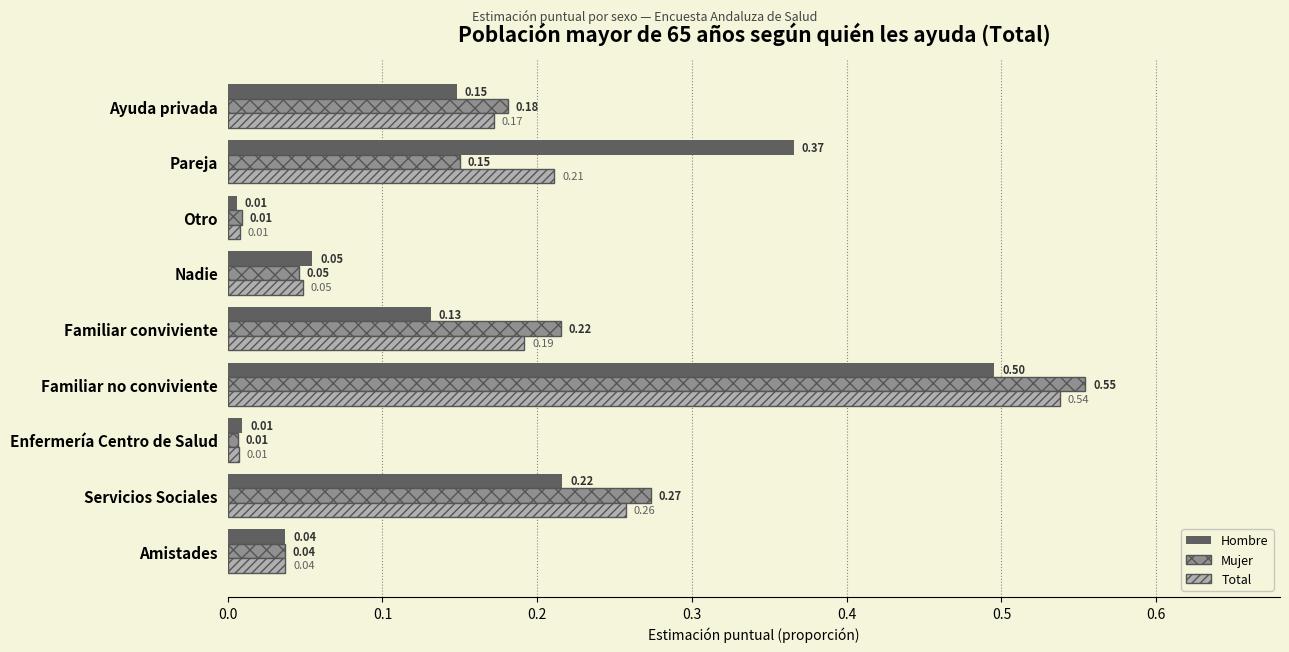

At which label does Hombre reach its peak?

Familiar no conviviente